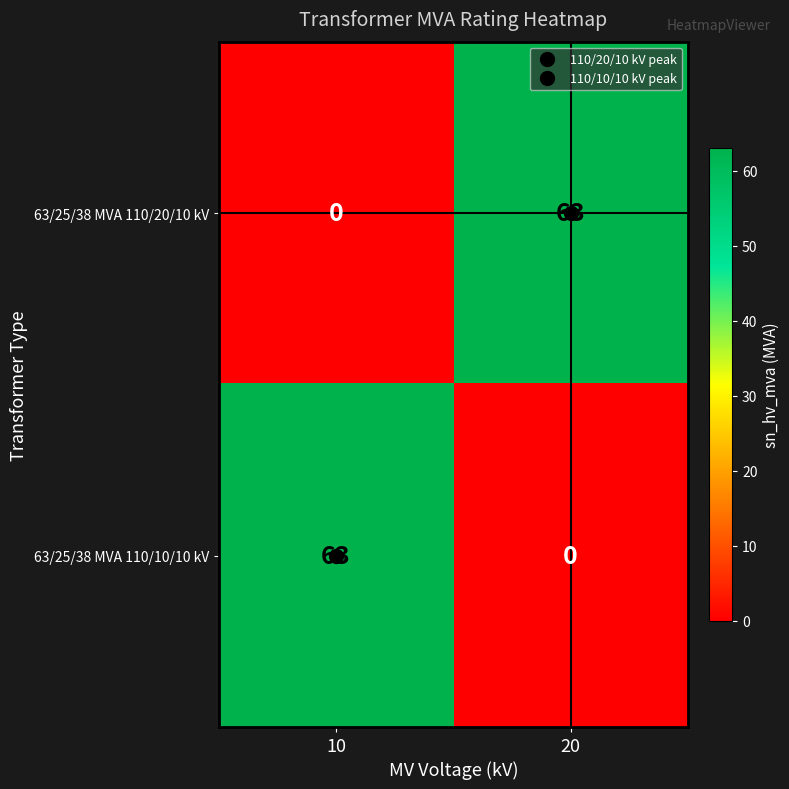

Rank the series at 10 from highest to lowest value.

63/25/38 MVA 110/10/10 kV, 63/25/38 MVA 110/20/10 kV